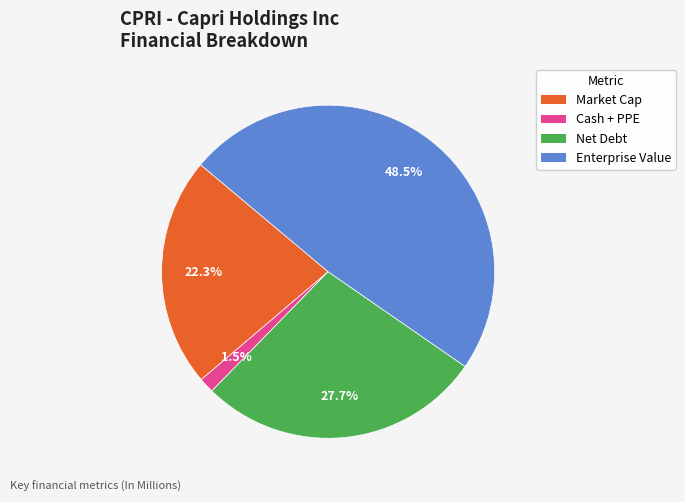

To the nearest percent, what portion does Net Debt represent?

28%